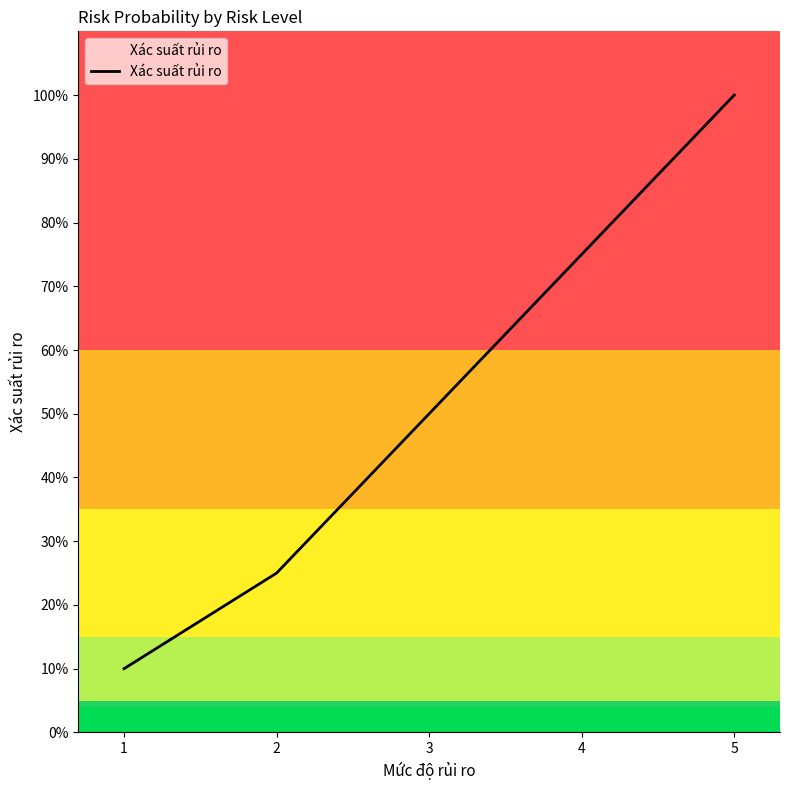

What is the difference between the second highest and second lowest values?

0.5